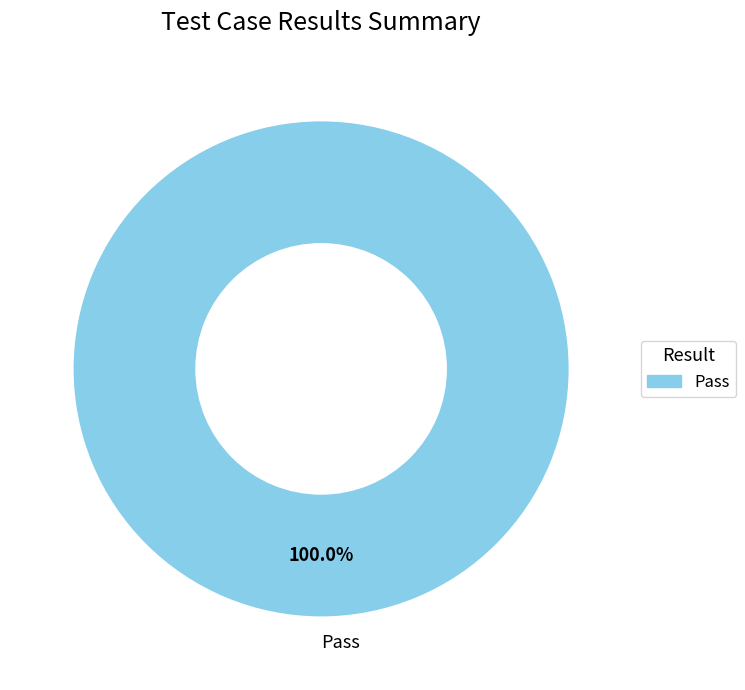

Is there any slice that represents more than half of the pie?

Yes